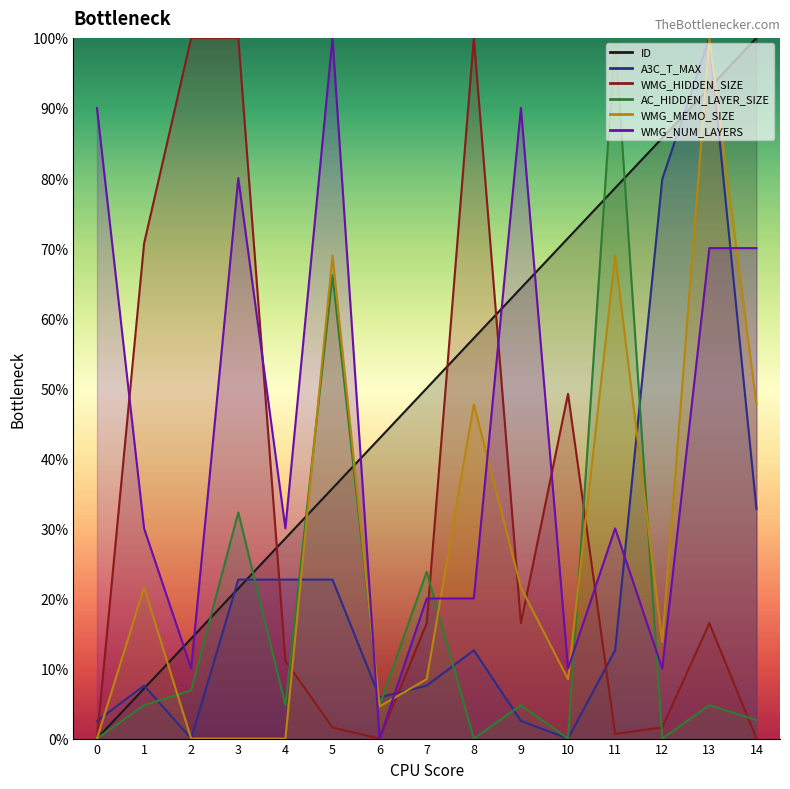

What is the maximum value for WMG_HIDDEN_SIZE?

1.0